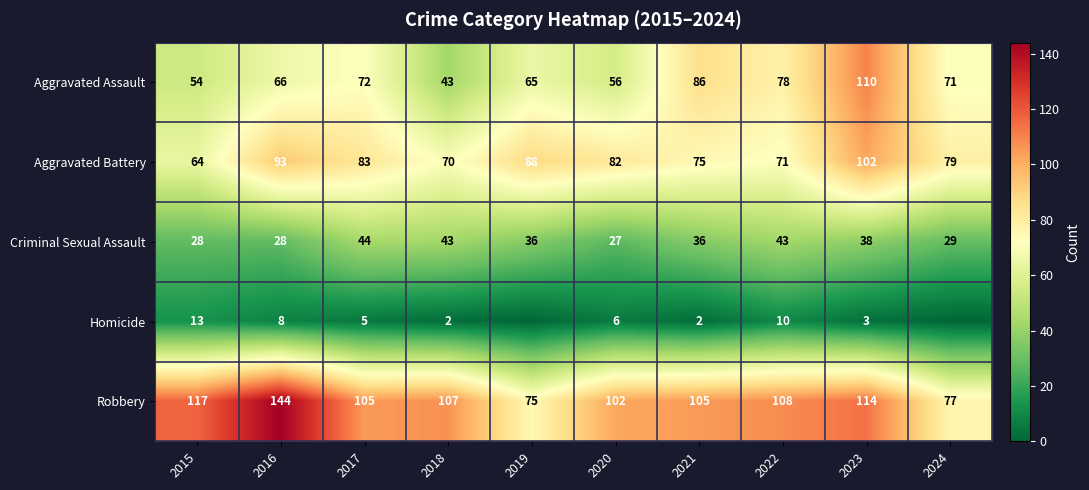

True or false: Criminal Sexual Assault has a value of 36 at 2019.

True